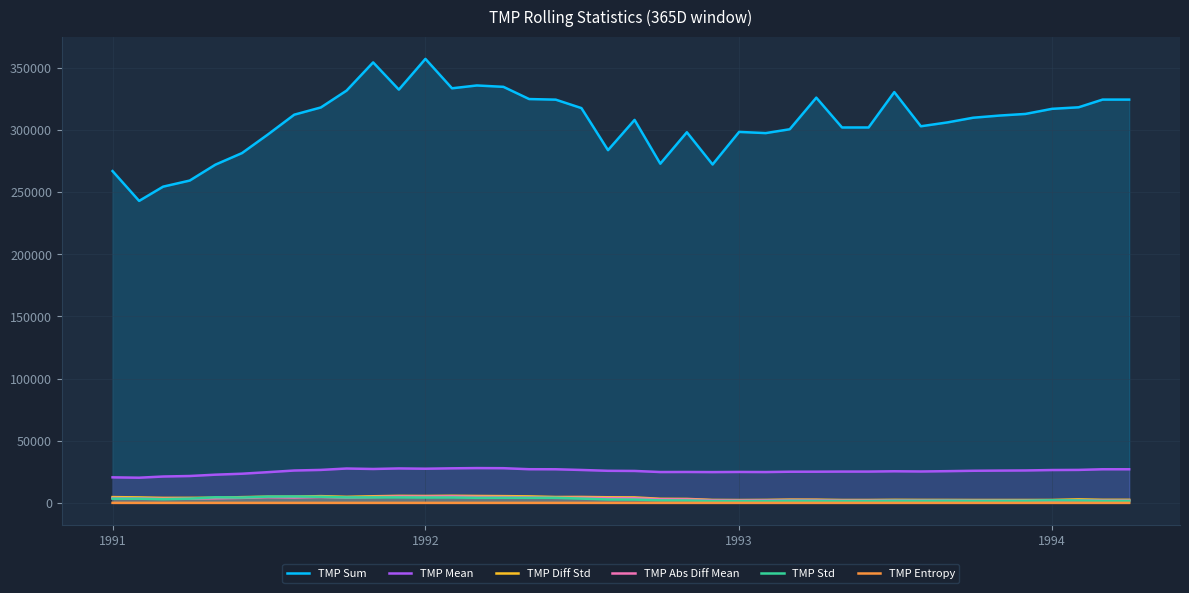

True or false: TMP Std and TMP Mean intersect in this chart.

False